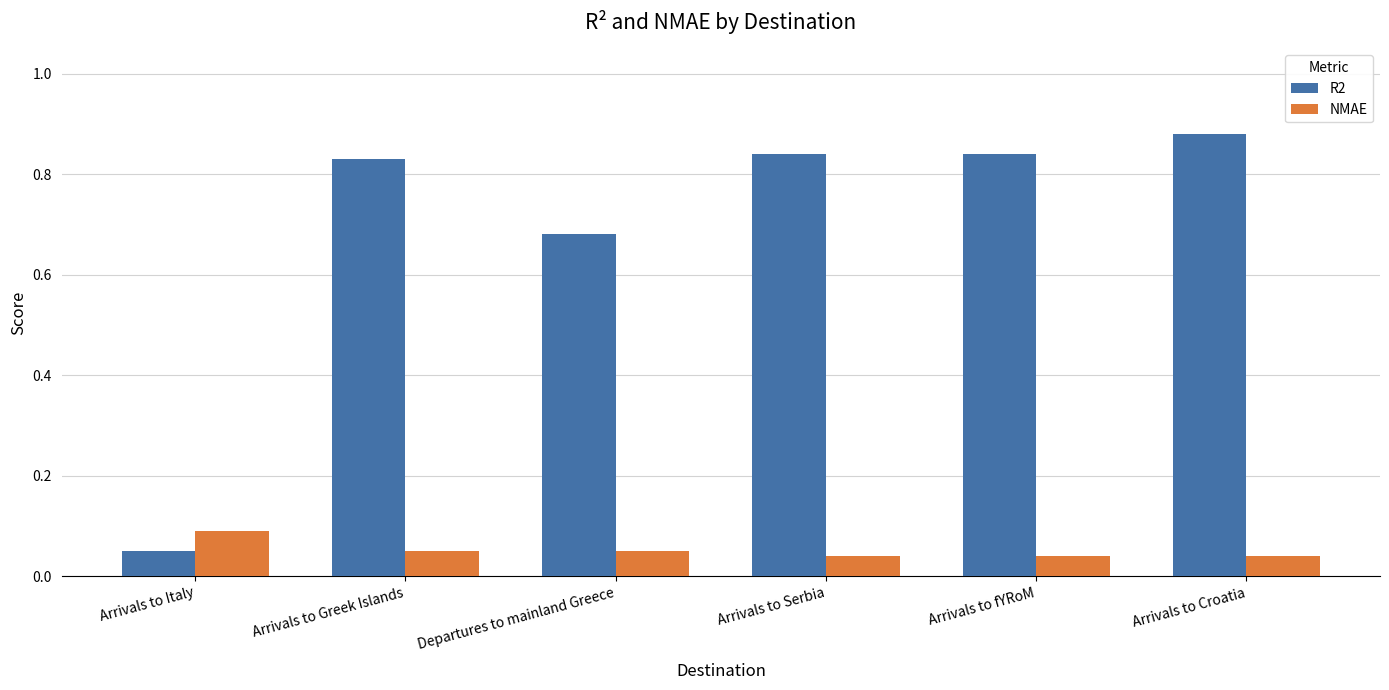

Where is R2 nearest to the value 0?

Arrivals to Italy